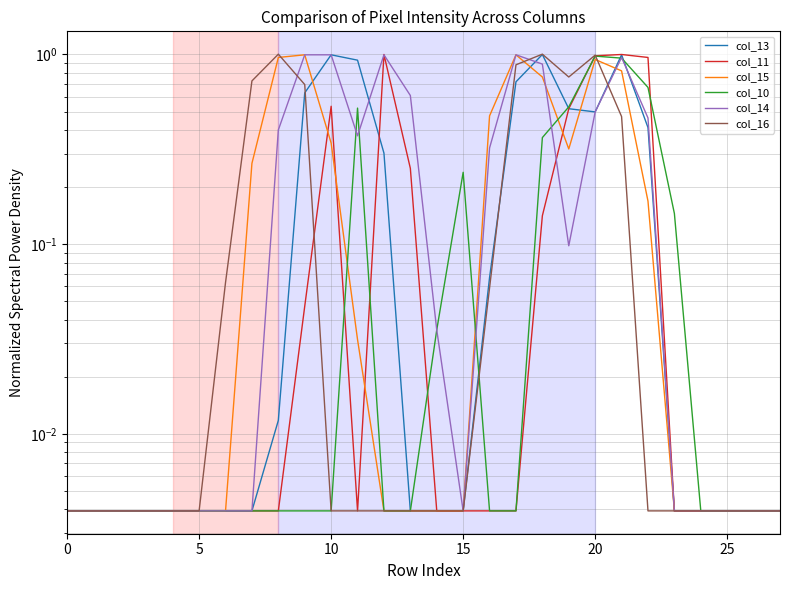

How many times do col_16 and col_13 cross each other?

3